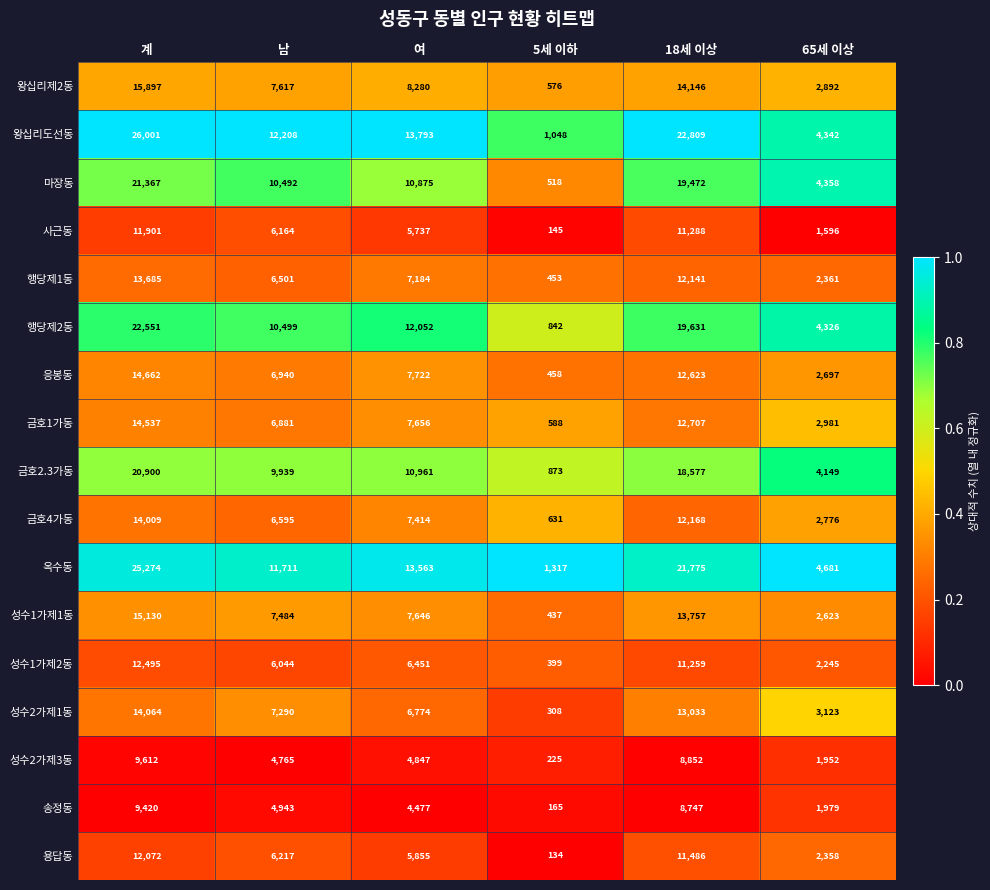

The value of 성수1가제1동 at 계 is 15130. True or false?

True